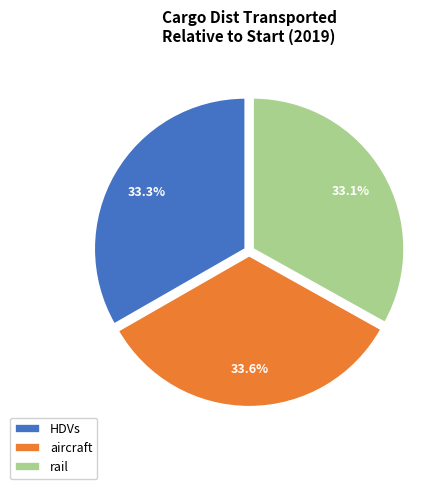

Does any single category account for the majority?

No